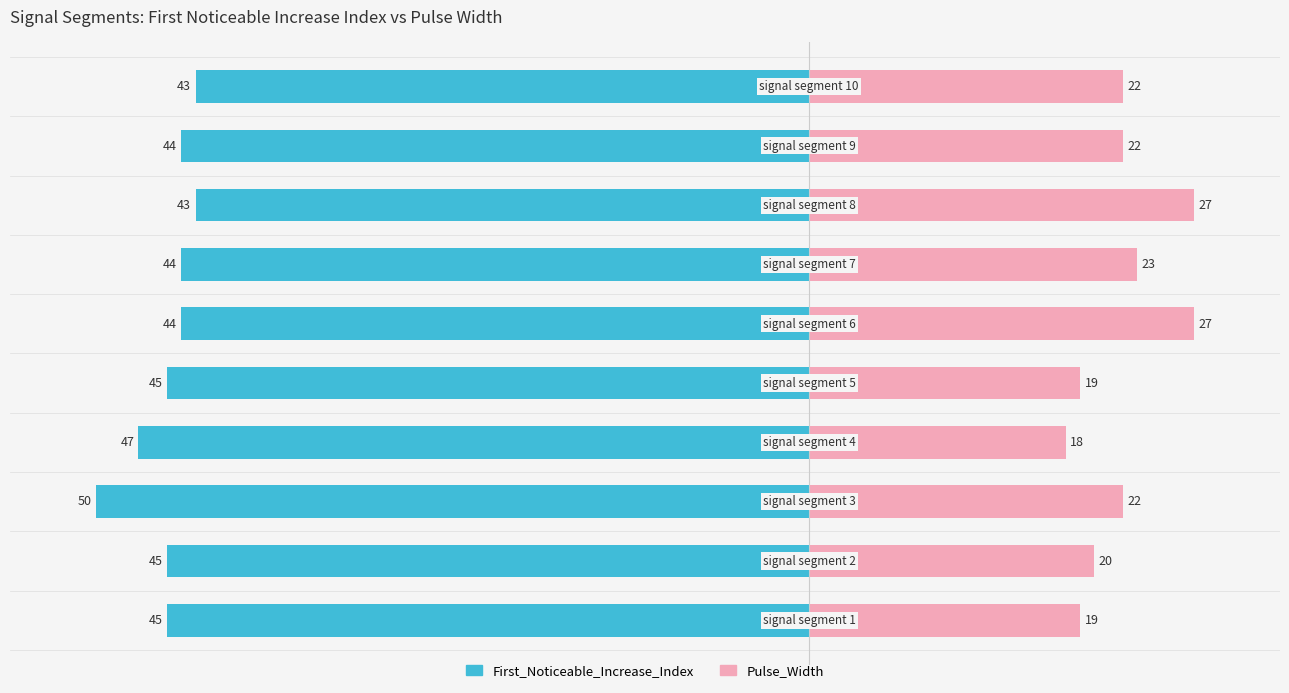

Count the number of categories in the chart.

10